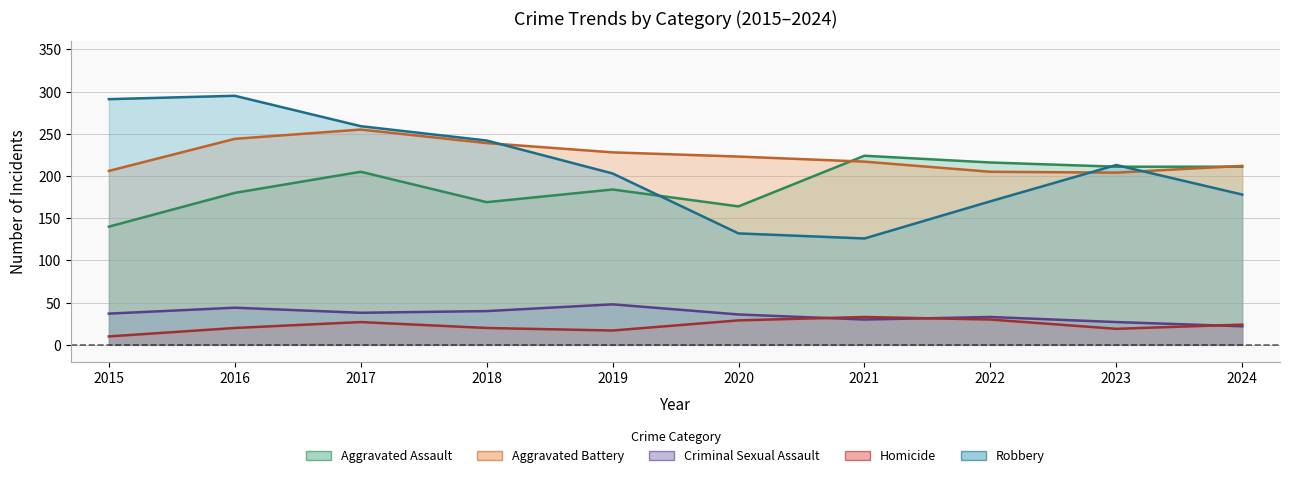

Rank the categories by Robbery value from highest to lowest.

2016, 2015, 2017, 2018, 2023, 2019, 2024, 2022, 2020, 2021